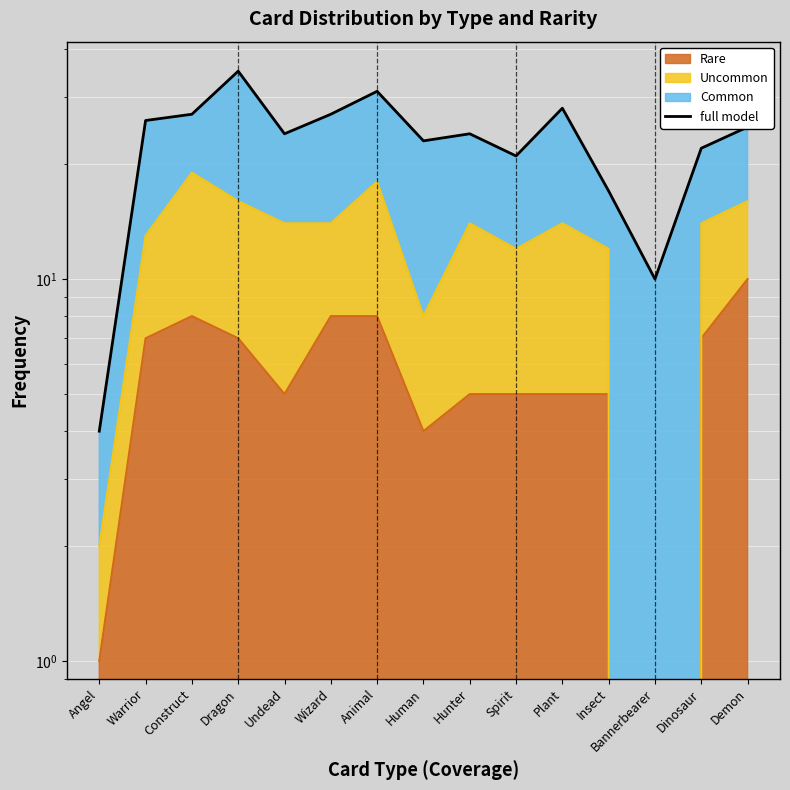

At which category does the chart reach its minimum across all series?

Angel